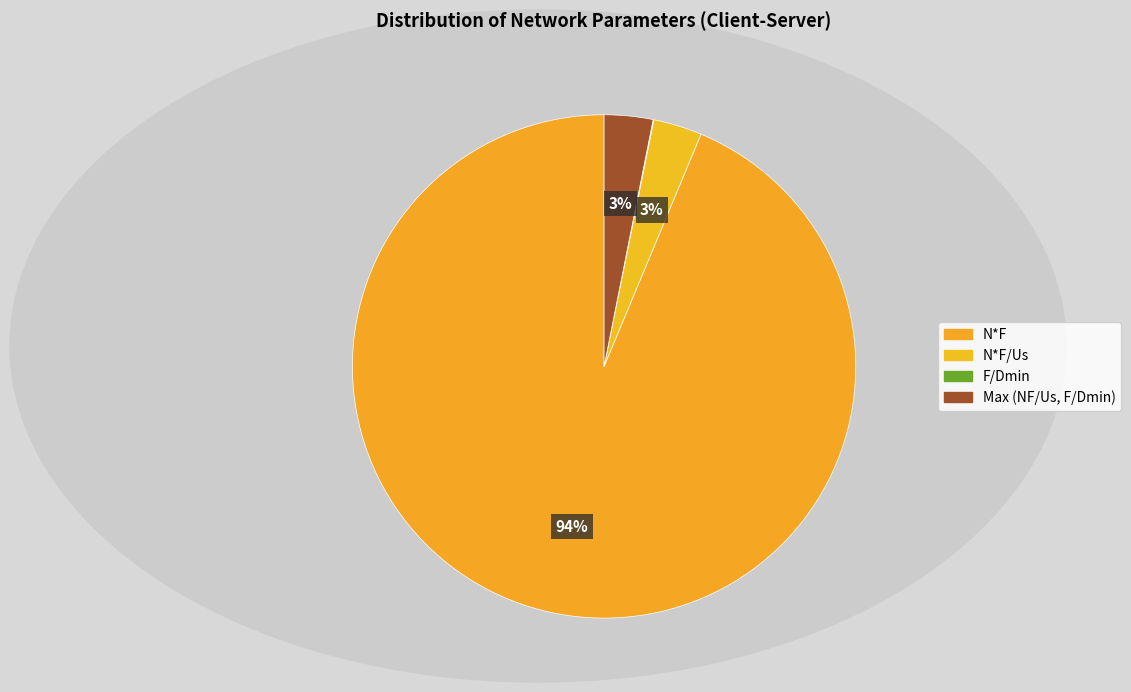

How many slices are in this pie chart?

4